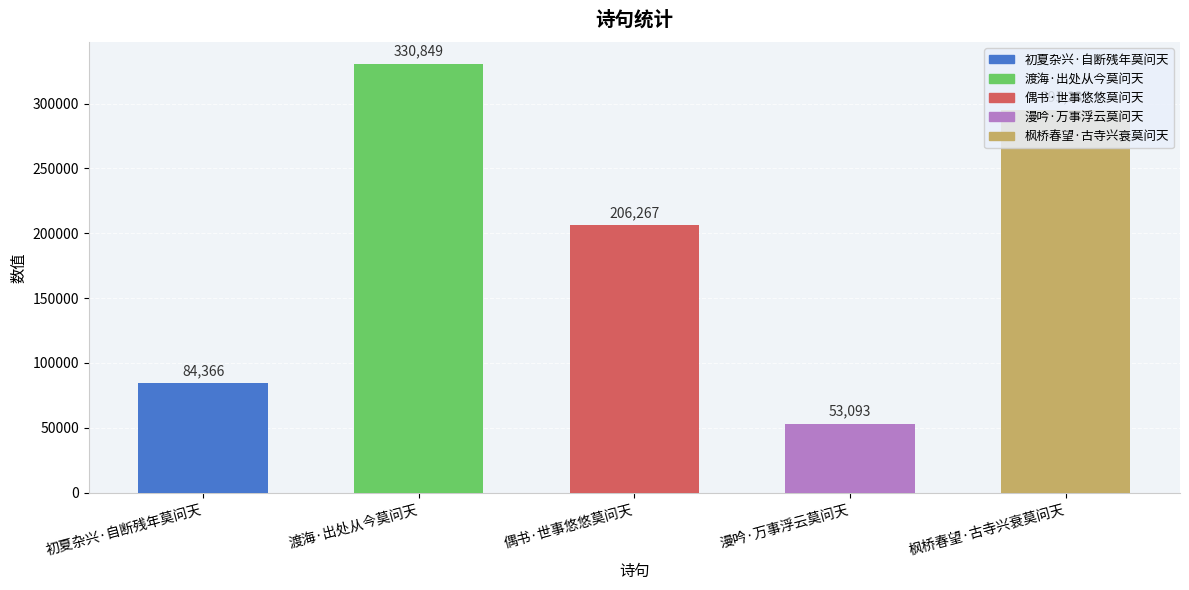

Which label corresponds to the smallest value in the chart?

漫吟·万事浮云莫问天